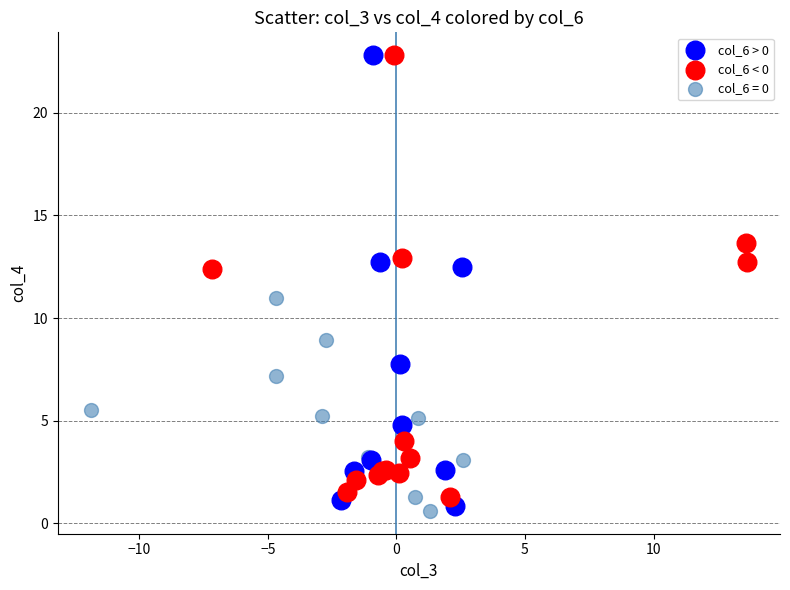

What are all the series names shown in the legend?

col_6 > 0, col_6 < 0, col_6 = 0